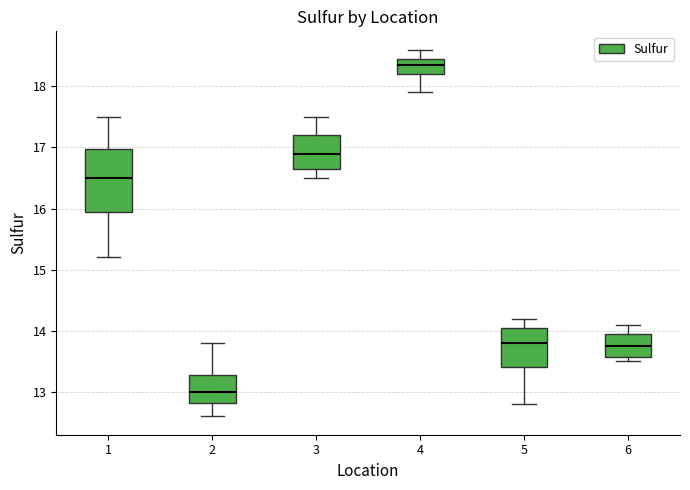

Reading left to right, read every box against the y-axis: the position of its median line, the range the box covers, and the ends of its whiskers. The values are not printed on the chart, so give them approximately, as read against the axis.

1: median 16.5, box 16.0 to 17.0, whiskers 15.2 to 17.5
2: median 13.0, box 12.8 to 13.3, whiskers 12.6 to 13.8
3: median 16.9, box 16.7 to 17.2, whiskers 16.5 to 17.5
4: median 18.4, box 18.2 to 18.5, whiskers 17.9 to 18.6
5: median 13.8, box 13.4 to 14.1, whiskers 12.8 to 14.2
6: median 13.8, box 13.6 to 14.0, whiskers 13.5 to 14.1